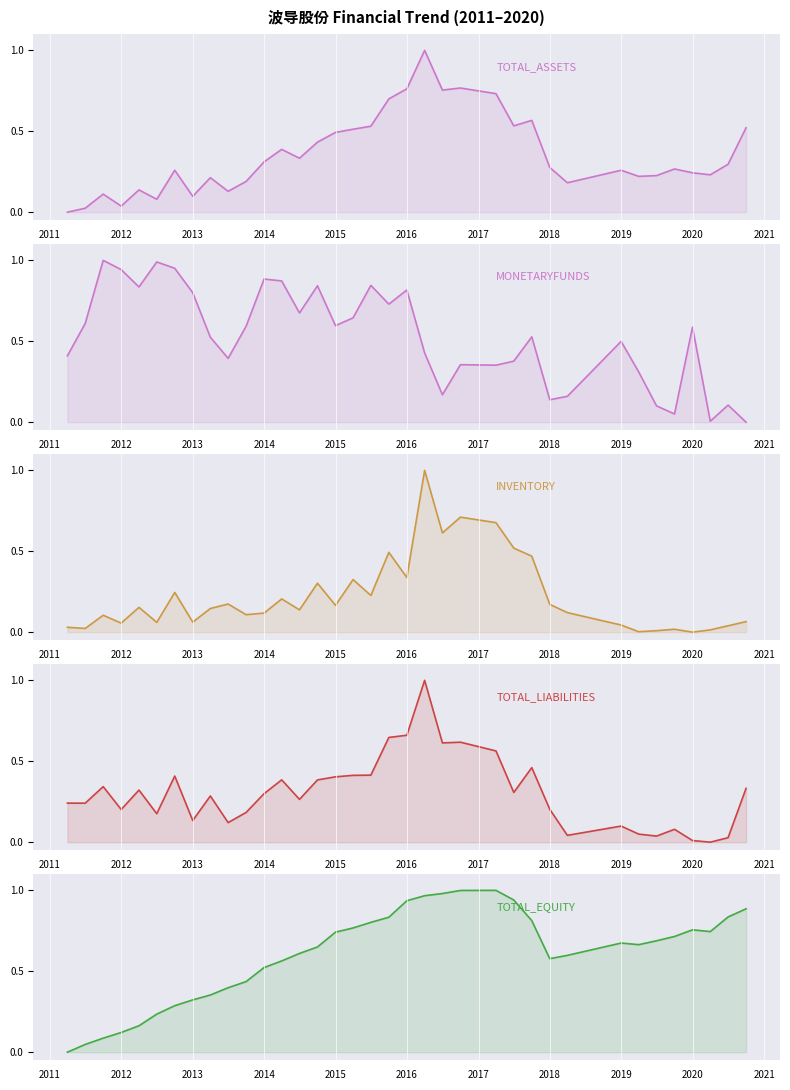

What is the sum of all TOTAL_ASSETS values?

12.8